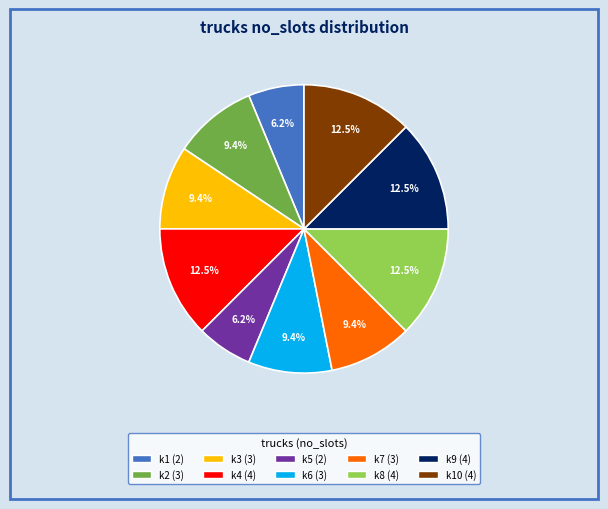

Is there a majority slice in this chart?

No